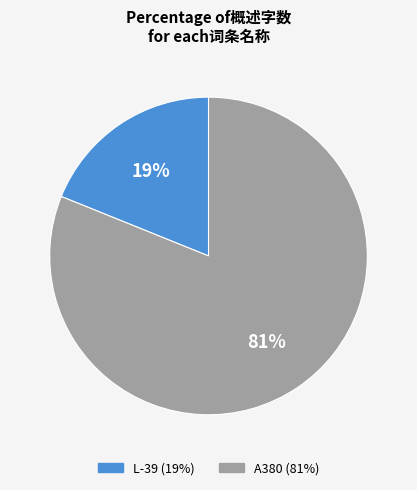

Which slice represents more than half of the pie?

A380